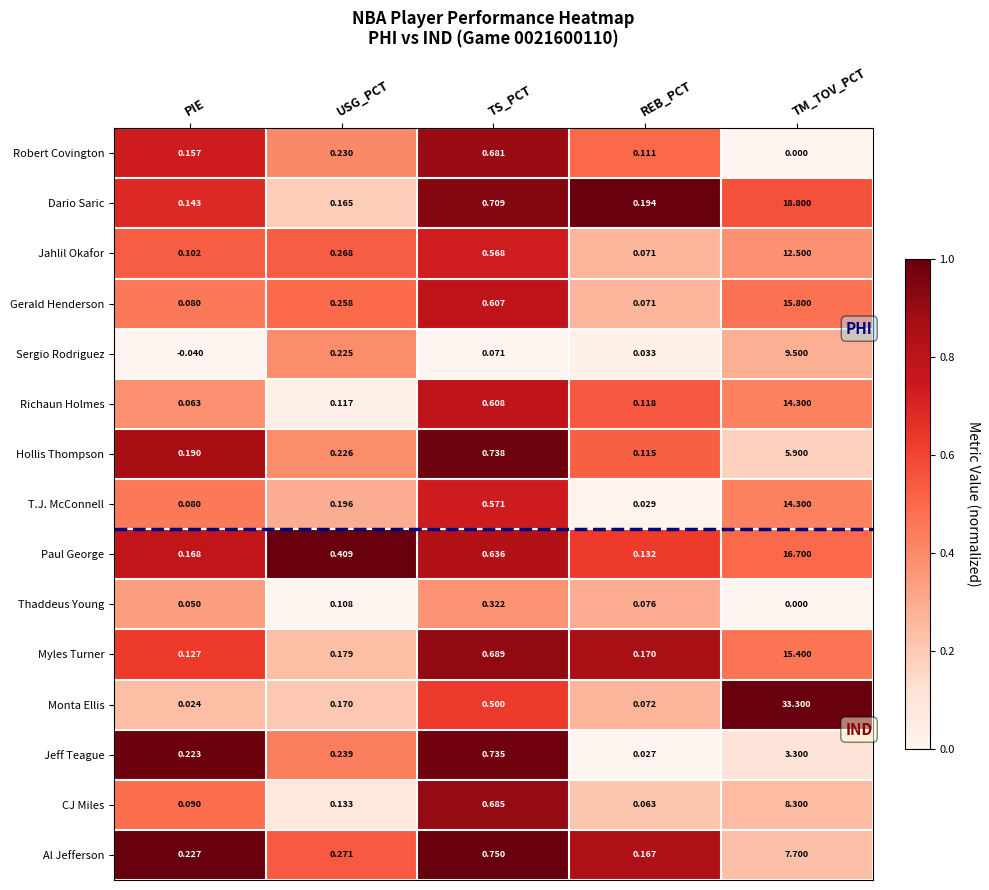

Is the value of Richaun Holmes at USG_PCT greater than the value of Paul George at PIE?

No